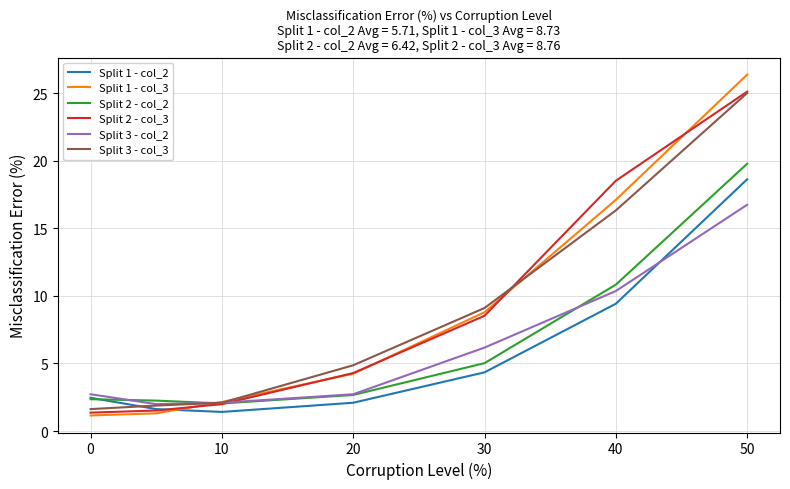

True or false: Split 1 - col_2 and Split 1 - col_3 intersect in this chart.

True